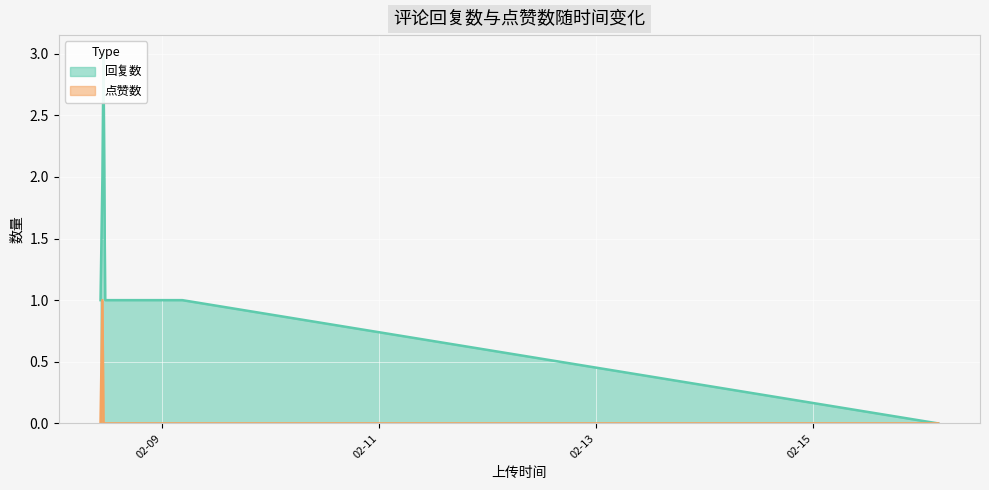

What is the difference between the maximum and minimum values in the 点赞数 series?

1